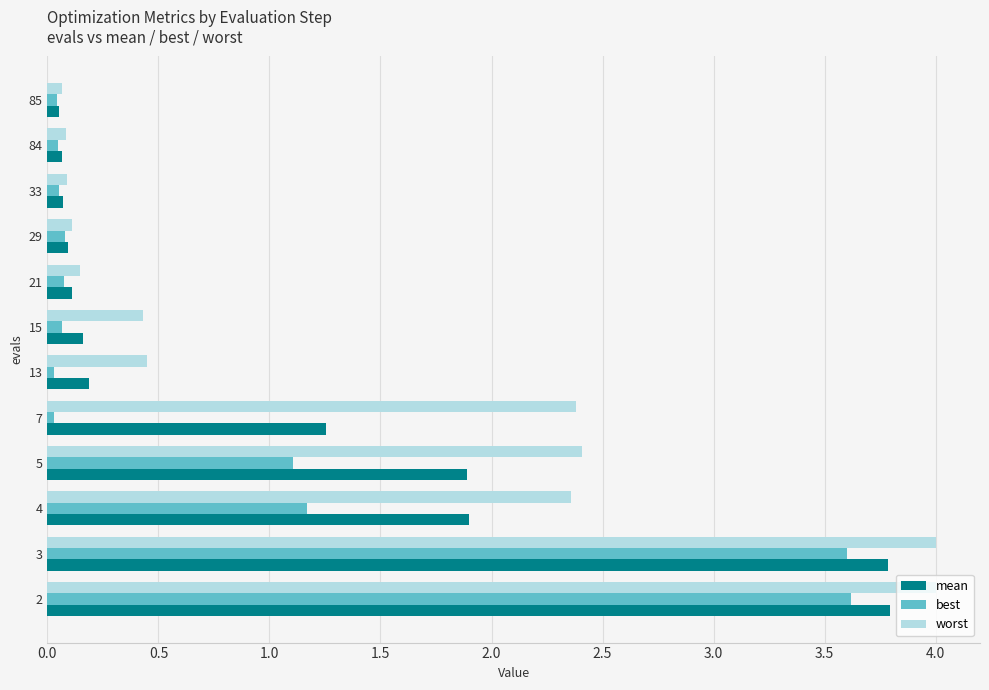

Rank the series by their average value, from lowest to highest.

best, mean, worst